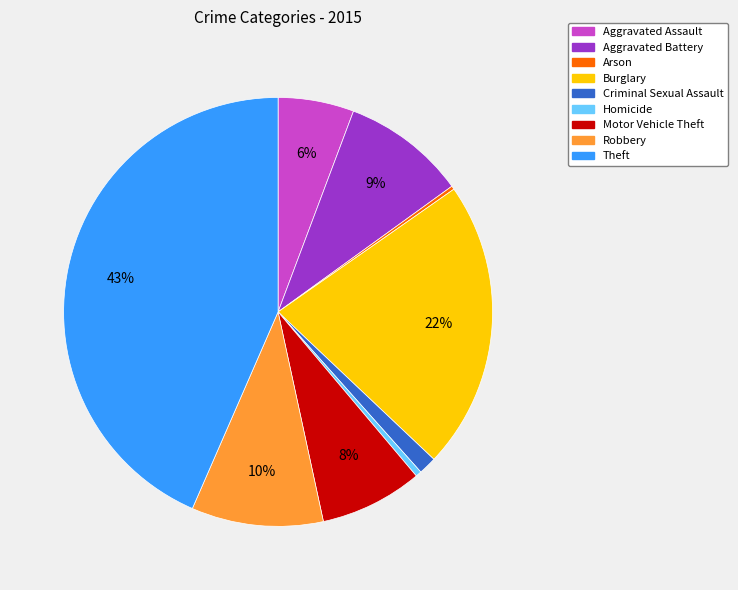

To the nearest percent, what is the combined percentage of Burglary and Robbery?

32%